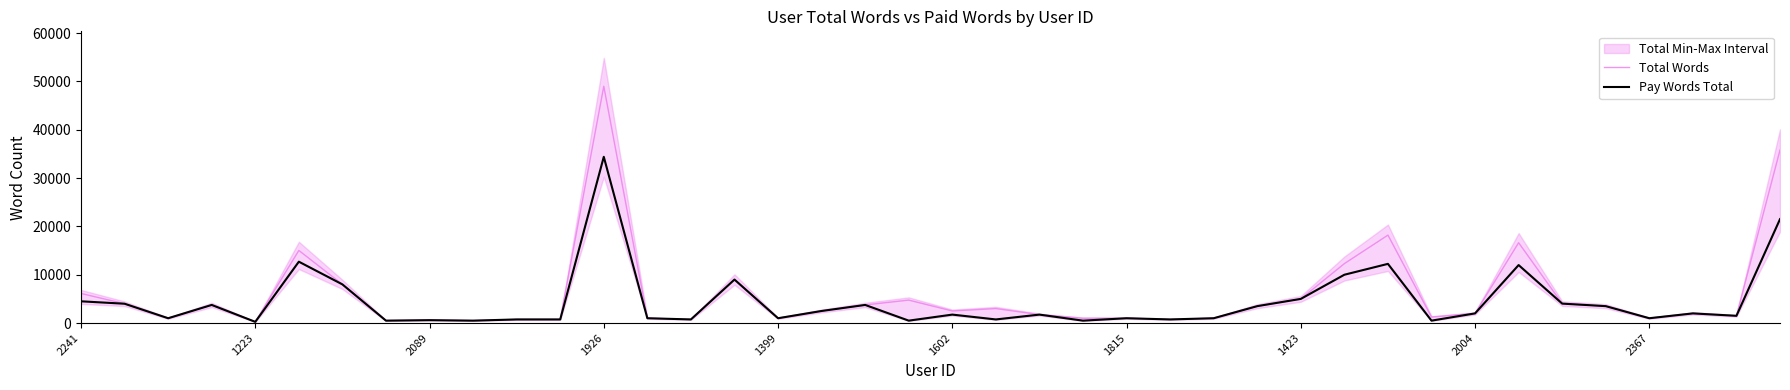

Read the Pay Words Total value at 2004, to the nearest 100.

2000